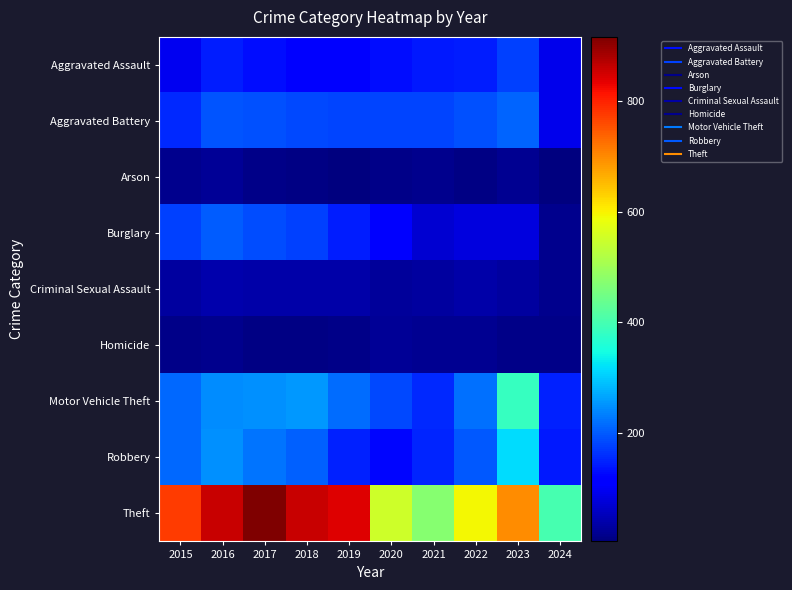

Reading left to right, what are all the values shown in this chart?

Aggravated Assault: 2015=95	2016=146	2017=131	2018=119	2019=113	2020=131	2021=142	2022=146	2023=177	2024=91
Aggravated Battery: 2015=154	2016=196	2017=191	2018=183	2019=182	2020=180	2021=182	2022=190	2023=209	2024=93
Arson: 2015=15	2016=25	2017=12	2018=8	2019=6	2020=12	2021=17	2022=11	2023=21	2024=4
Burglary: 2015=178	2016=201	2017=189	2018=176	2019=143	2020=115	2021=71	2022=82	2023=81	2024=18
Criminal Sexual Assault: 2015=31	2016=41	2017=39	2018=38	2019=37	2020=28	2021=30	2022=39	2023=29	2024=18
Homicide: 2015=13	2016=18	2017=8	2018=8	2019=14	2020=22	2021=20	2022=21	2023=12	2024=13
Motor Vehicle Theft: 2015=211	2016=245	2017=247	2018=256	2019=216	2020=184	2021=156	2022=219	2023=385	2024=147
Robbery: 2015=212	2016=247	2017=224	2018=204	2019=150	2020=124	2021=153	2022=198	2023=317	2024=142
Theft: 2015=774	2016=858	2017=916	2018=856	2019=841	2020=550	2021=474	2022=593	2023=696	2024=400